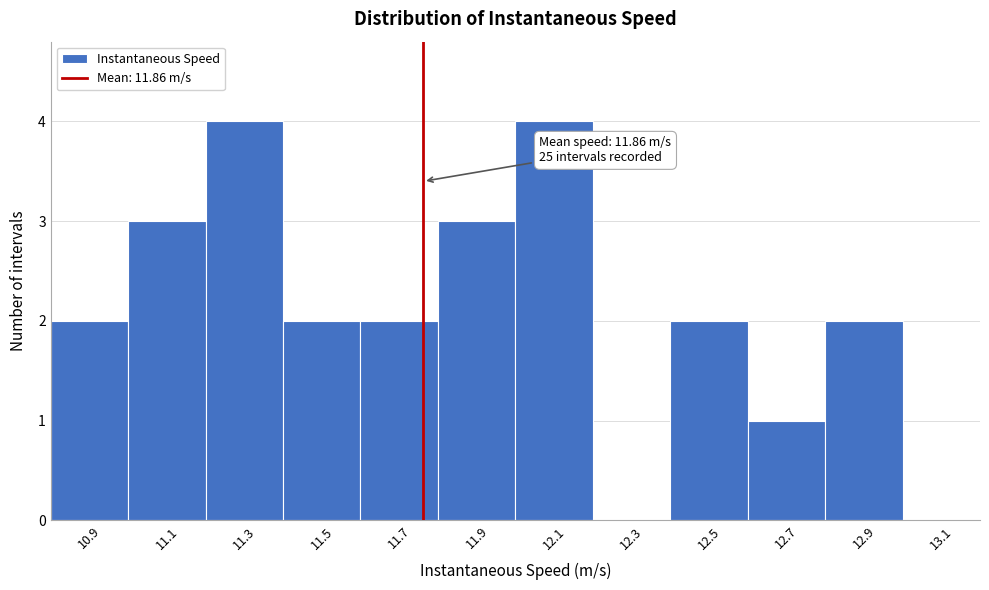

Reading left to right, transcribe all the data shown in this chart.

10.9=2	11.1=3	11.3=4	11.5=2	11.7=2	11.9=3	12.1=4	12.3=0	12.5=2	12.7=1	12.9=2	13.1=0